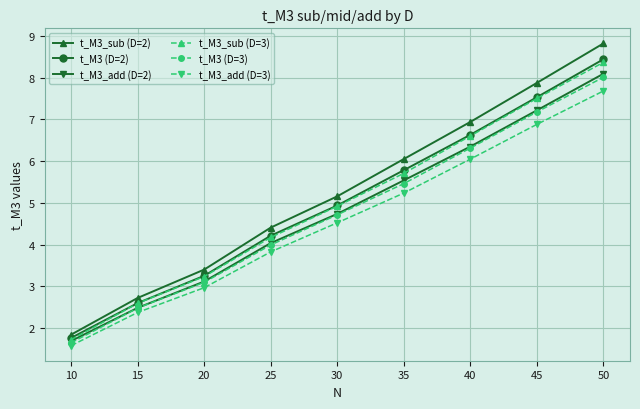

At which label is t_M3_sub (D=3) closest to 5?

30